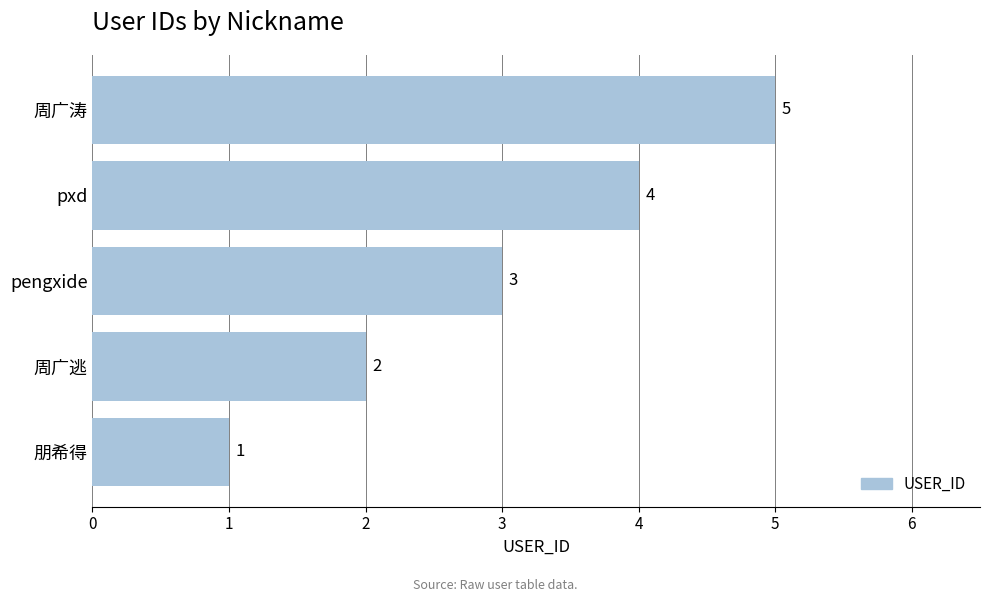

What is the average value?

3